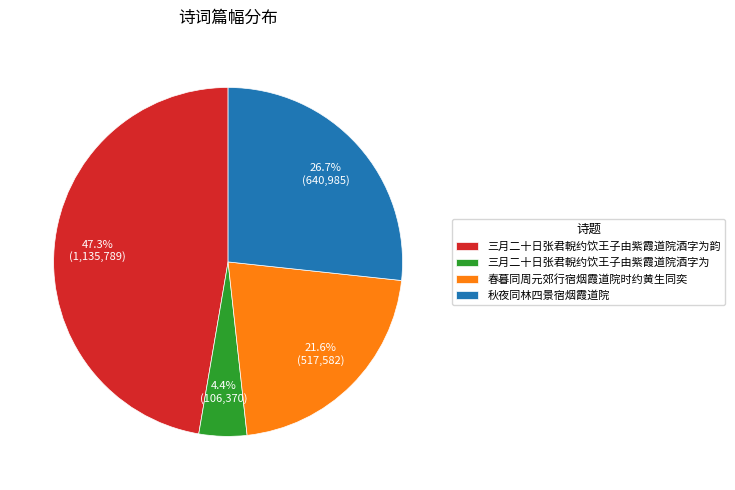

True or false: 三月二十日张君輗约饮王子由紫霞道院酒字为 accounts for 4% of the total.

True